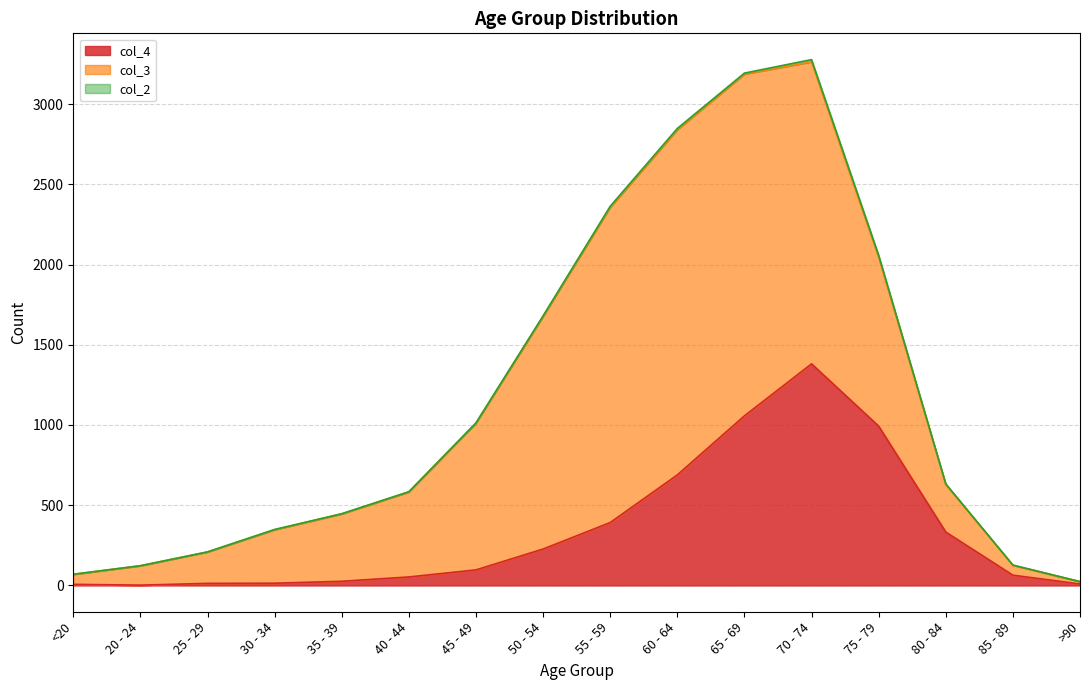

How many positive values does the col_2 series have?

13